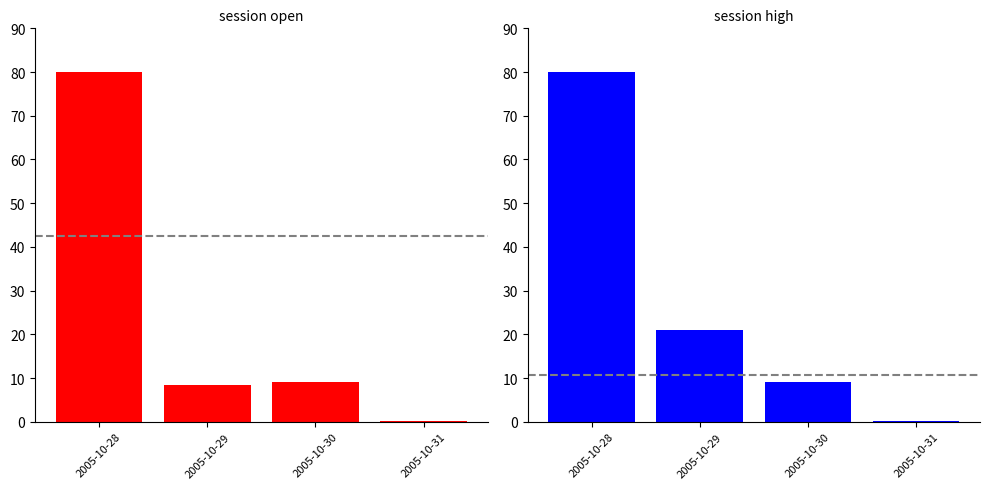

What is the maximum value for session high?

80.0